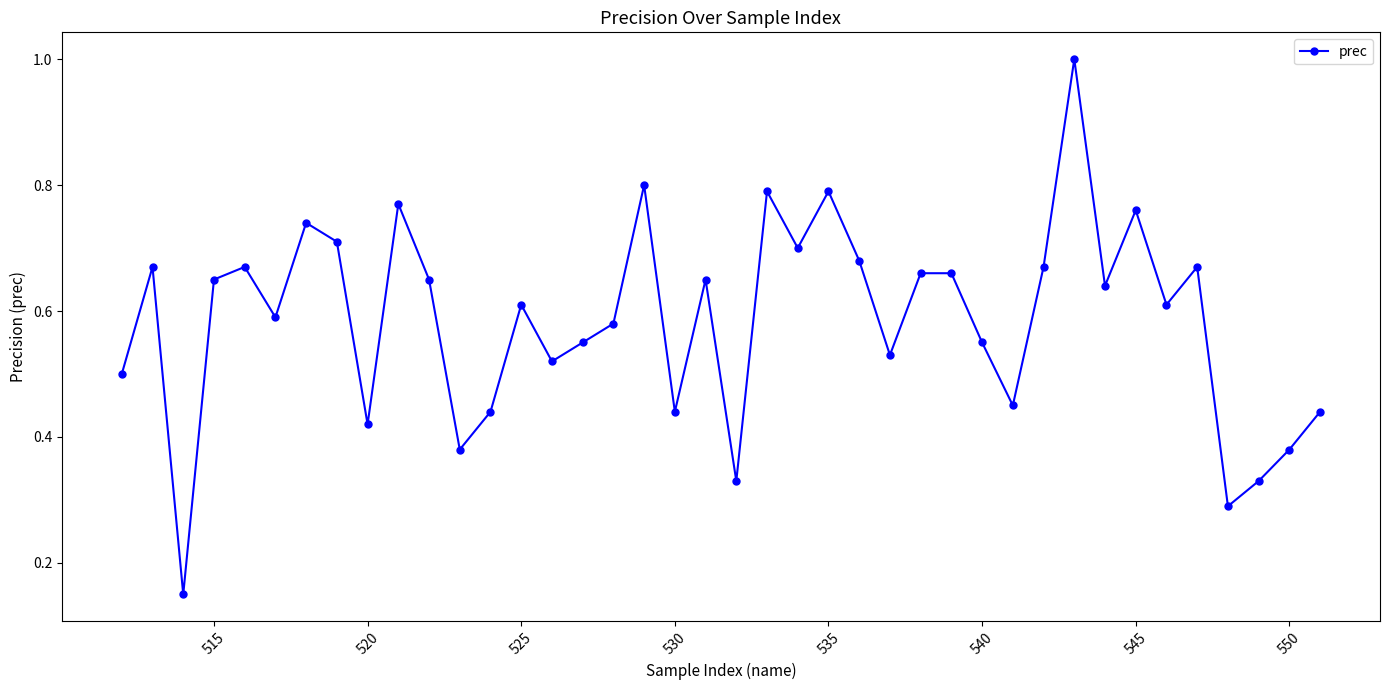

What is the maximum value shown in the chart?

1.0